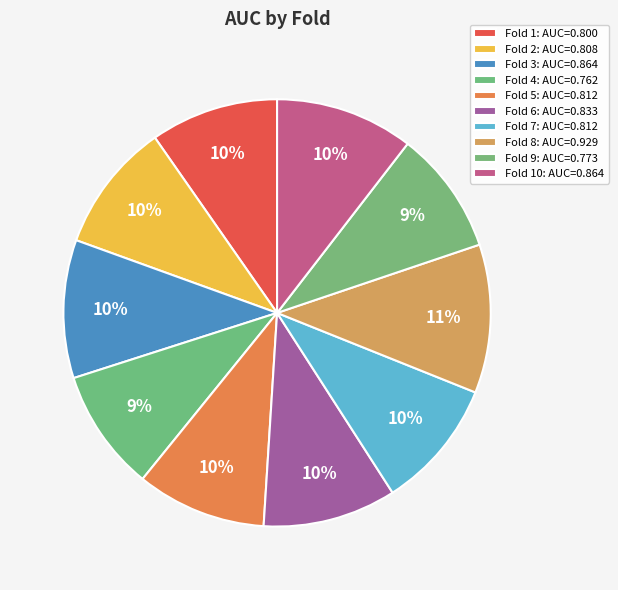

What is the largest slice in the pie chart?

Fold 8